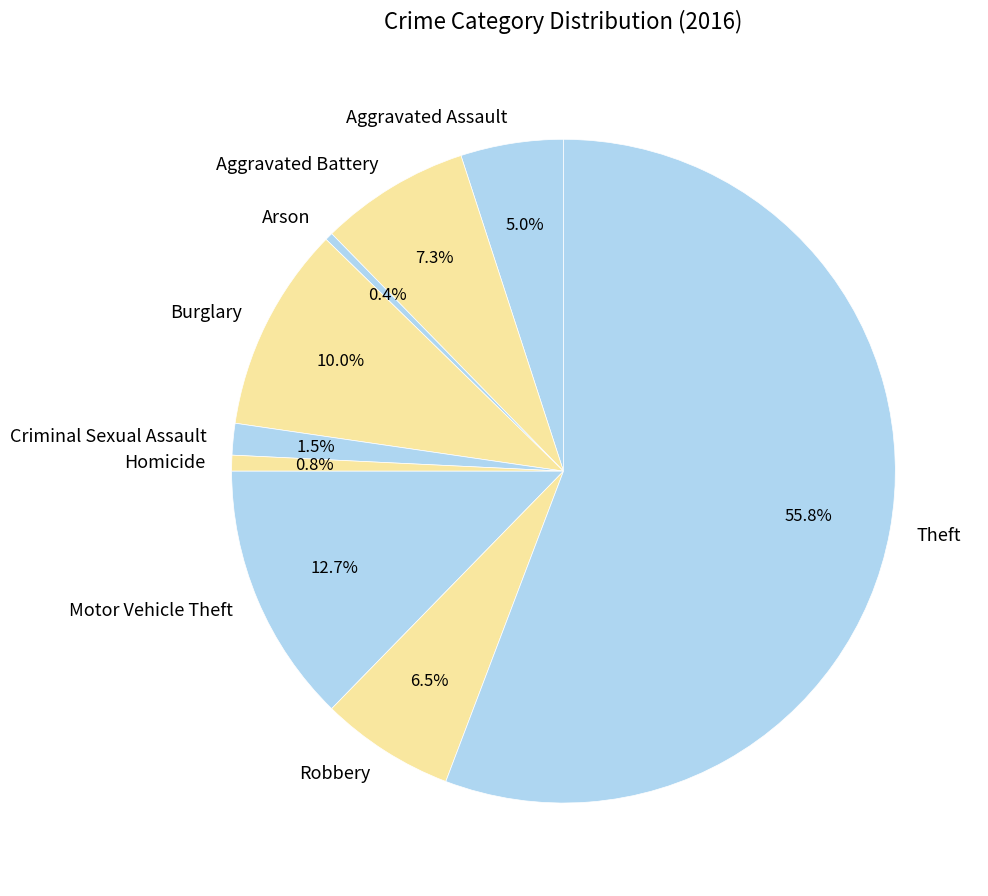

What percentage do Burglary and Homicide together represent?

10.8%